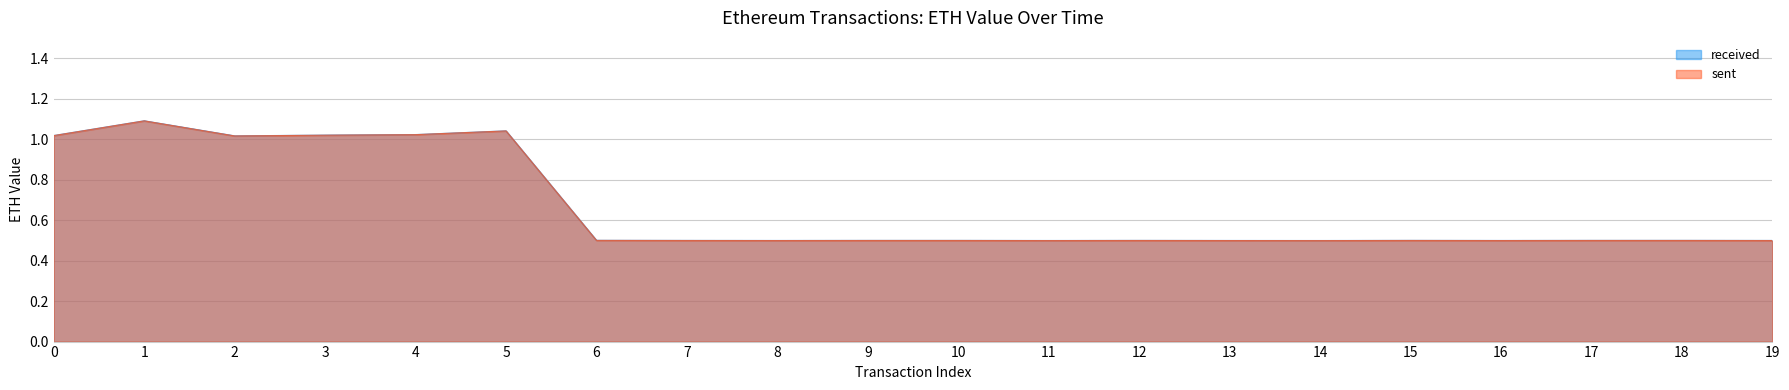

Reading left to right, extract all data points from this chart.

received: 1.0	1.1	1.0	1.0	1.0	1.0	0.5	0.5	0.5	0.5	0.5	0.5	0.5	0.5	0.5	0.5	0.5	0.5	0.5	0.5
sent: 1.0	1.1	1.0	1.0	1.0	1.0	0.5	0.5	0.5	0.5	0.5	0.5	0.5	0.5	0.5	0.5	0.5	0.5	0.5	0.5